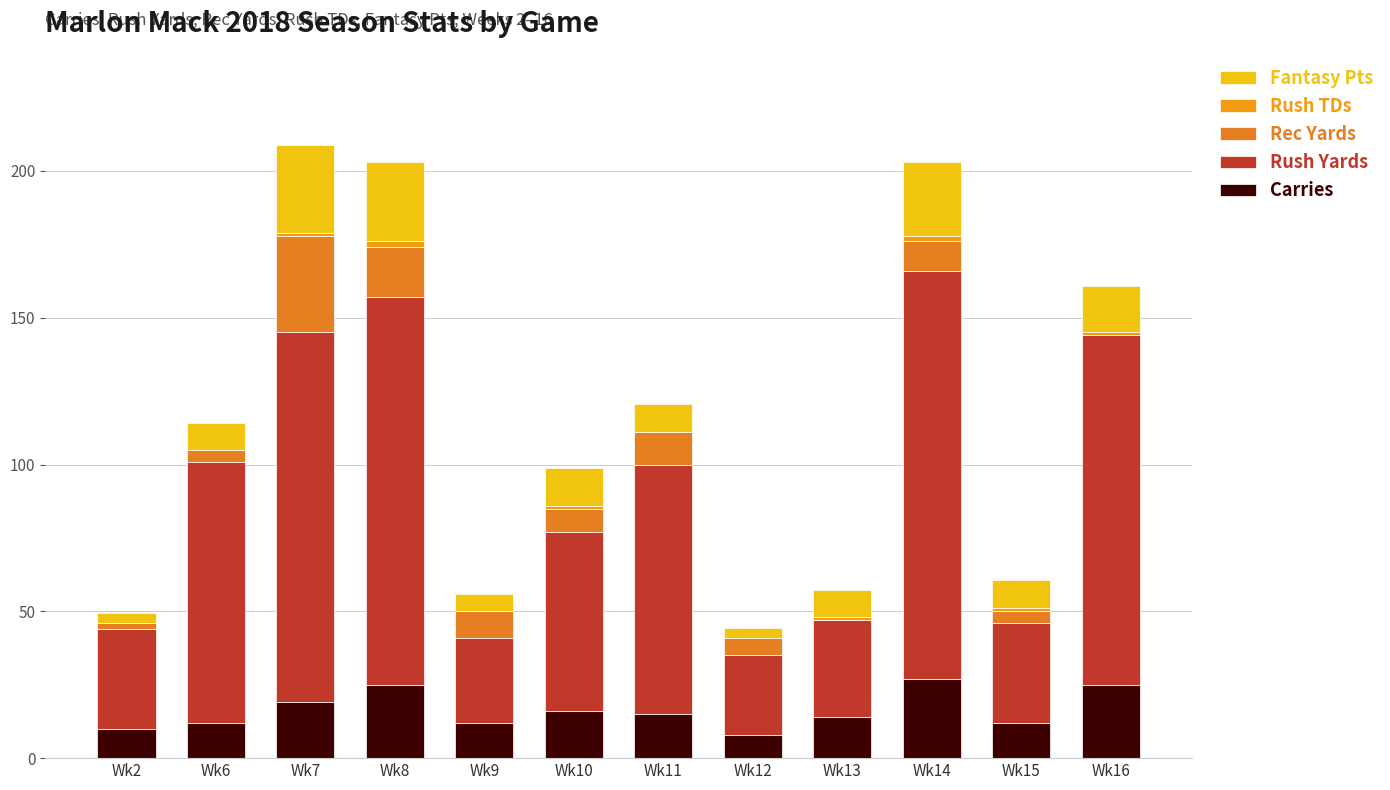

Is it true that Carries equals 12.0 at Wk9?

True